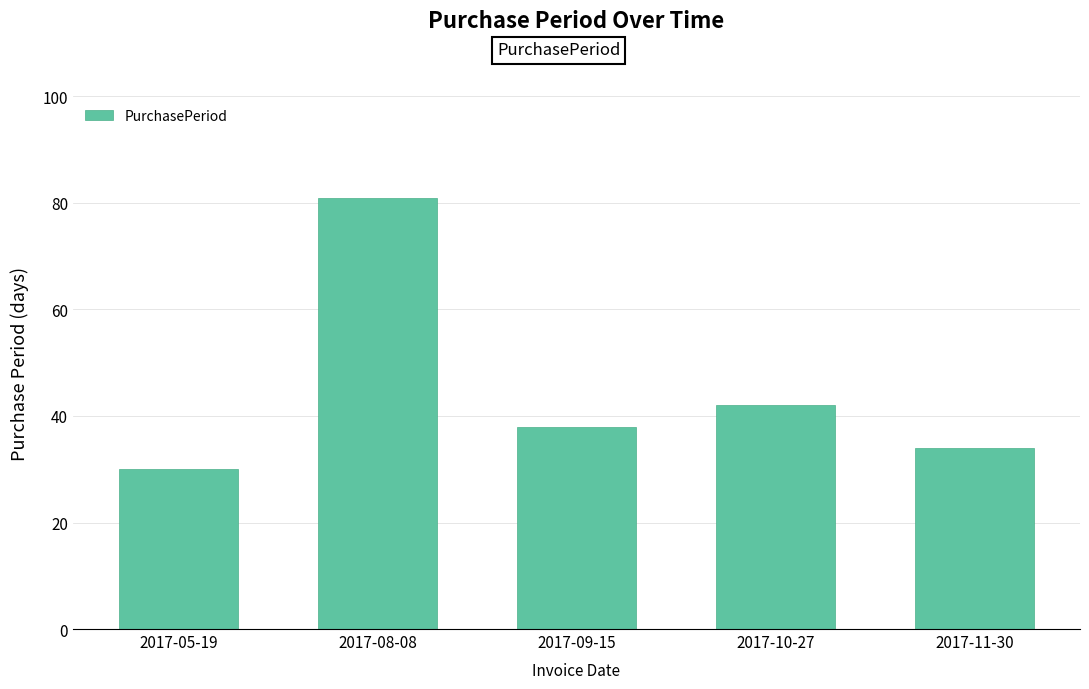

The chart shows a value of 49 at 2017-05-19. True or false?

False